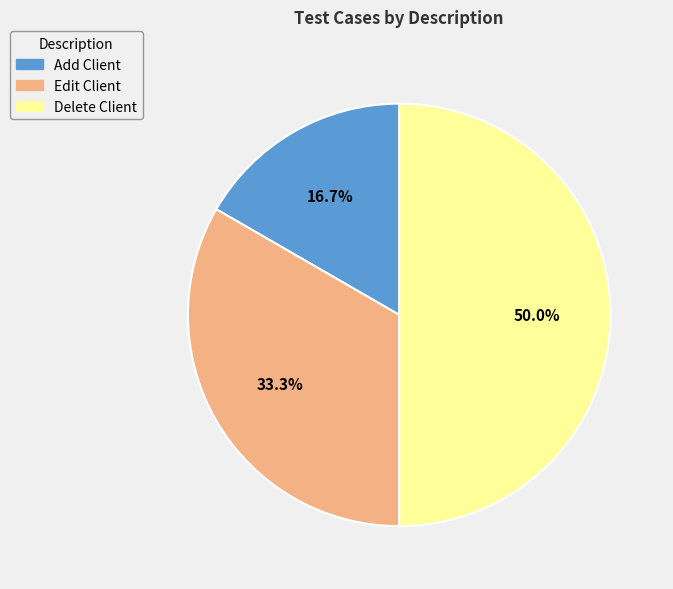

Is it true that Delete Client is 50% of the pie?

True